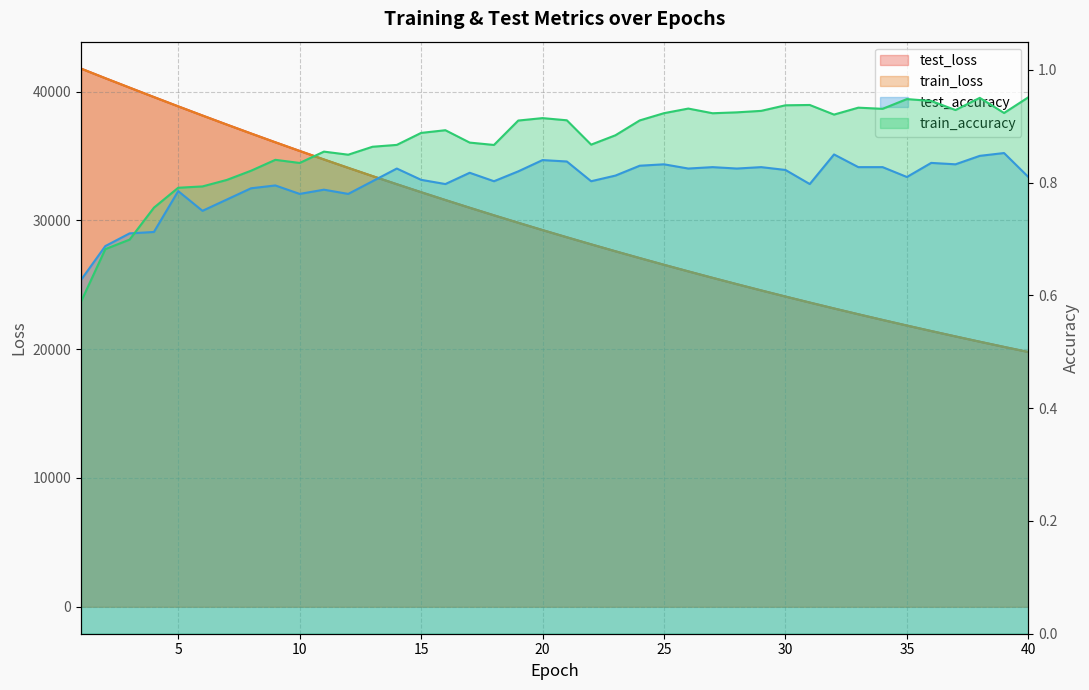

Reading left to right, list all the values displayed in this chart.

test_loss: 1=41783.9	2=41036.6	3=40304.0	4=39574.0	5=38852.6	6=38141.4	7=37438.3	8=36745.5	9=36062.2	10=35390.7	11=34728.9	12=34078.0	13=33437.4	14=32807.8	15=32188.6	16=31579.7	17=30981.7	18=30393.4	19=29815.4	20=29246.8	21=28689.2	22=28140.6	23=27601.9	24=27073.0	25=26552.6	26=26042.0	27=25540.1	28=25047.2	29=24563.7	30=24088.0	31=23621.4	32=23162.5	33=22712.5	34=22270.2	35=21836.1	36=21409.8	37=20991.3	38=20580.1	39=20176.7	40=19780.7
train_loss: 1=41783.8	2=41036.4	3=40303.6	4=39572.8	5=38850.8	6=38139.0	7=37436.2	8=36743.3	9=36060.3	10=35388.8	11=34726.7	12=34076.0	13=33435.6	14=32805.9	15=32186.6	16=31577.8	17=30979.8	18=30391.8	19=29813.4	20=29245.4	21=28687.4	22=28139.4	23=27600.6	24=27071.1	25=26551.1	26=26040.2	27=25538.6	28=25045.8	29=24561.9	30=24086.4	31=23619.6	32=23161.3	33=22711.1	34=22269.0	35=21834.8	36=21408.7	37=20990.2	38=20579.2	39=20175.9	40=19779.8
test_accuracy: 1=0.6	2=0.7	3=0.7	4=0.7	5=0.8	6=0.8	7=0.8	8=0.8	9=0.8	10=0.8	11=0.8	12=0.8	13=0.8	14=0.8	15=0.8	16=0.8	17=0.8	18=0.8	19=0.8	20=0.8	21=0.8	22=0.8	23=0.8	24=0.8	25=0.8	26=0.8	27=0.8	28=0.8	29=0.8	30=0.8	31=0.8	32=0.8	33=0.8	34=0.8	35=0.8	36=0.8	37=0.8	38=0.8	39=0.9	40=0.8
train_accuracy: 1=0.6	2=0.7	3=0.7	4=0.8	5=0.8	6=0.8	7=0.8	8=0.8	9=0.8	10=0.8	11=0.9	12=0.8	13=0.9	14=0.9	15=0.9	16=0.9	17=0.9	18=0.9	19=0.9	20=0.9	21=0.9	22=0.9	23=0.9	24=0.9	25=0.9	26=0.9	27=0.9	28=0.9	29=0.9	30=0.9	31=0.9	32=0.9	33=0.9	34=0.9	35=0.9	36=0.9	37=0.9	38=1.0	39=0.9	40=1.0